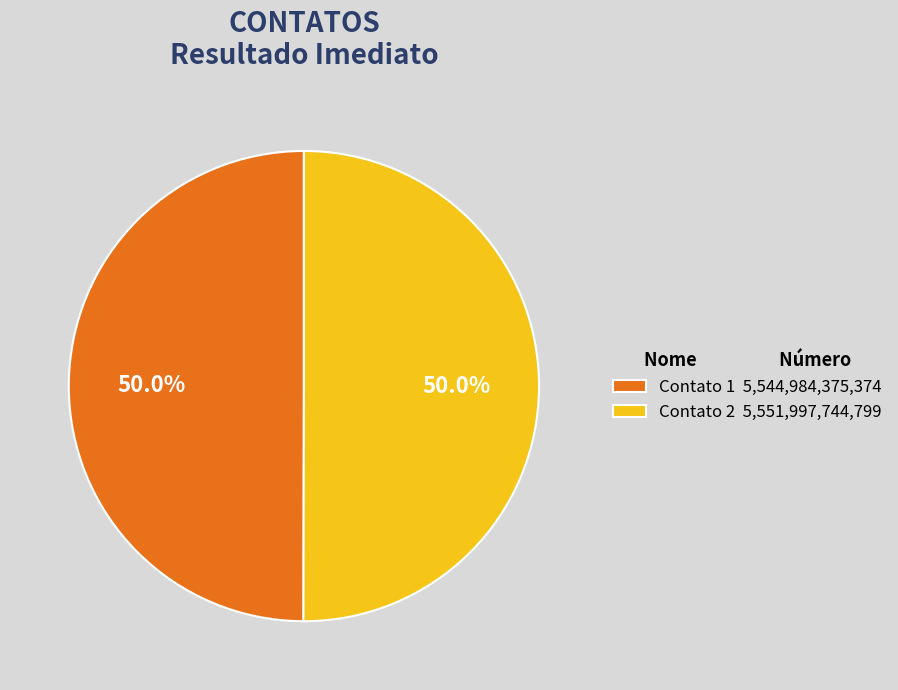

Approximately how many times larger is the value at Contato 2 compared to Contato 1?

1.0